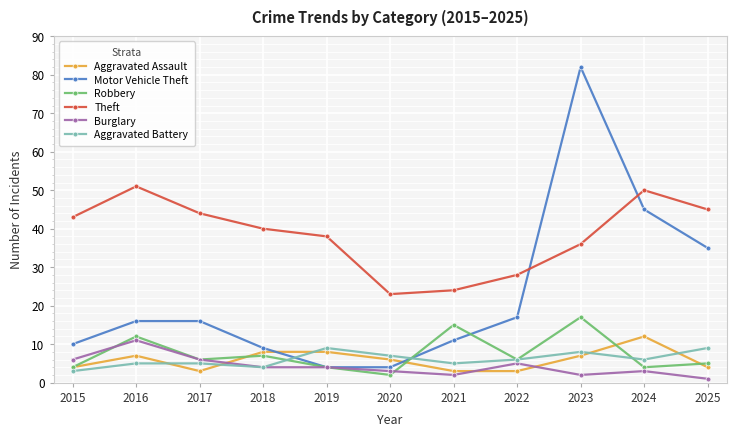

Reading left to right, extract all data points from this chart.

Aggravated Assault: 2015=4	2016=7	2017=3	2018=8	2019=8	2020=6	2021=3	2022=3	2023=7	2024=12	2025=4
Motor Vehicle Theft: 2015=10	2016=16	2017=16	2018=9	2019=4	2020=4	2021=11	2022=17	2023=82	2024=45	2025=35
Robbery: 2015=4	2016=12	2017=6	2018=7	2019=4	2020=2	2021=15	2022=6	2023=17	2024=4	2025=5
Theft: 2015=43	2016=51	2017=44	2018=40	2019=38	2020=23	2021=24	2022=28	2023=36	2024=50	2025=45
Burglary: 2015=6	2016=11	2017=6	2018=4	2019=4	2020=3	2021=2	2022=5	2023=2	2024=3	2025=1
Aggravated Battery: 2015=3	2016=5	2017=5	2018=4	2019=9	2020=7	2021=5	2022=6	2023=8	2024=6	2025=9